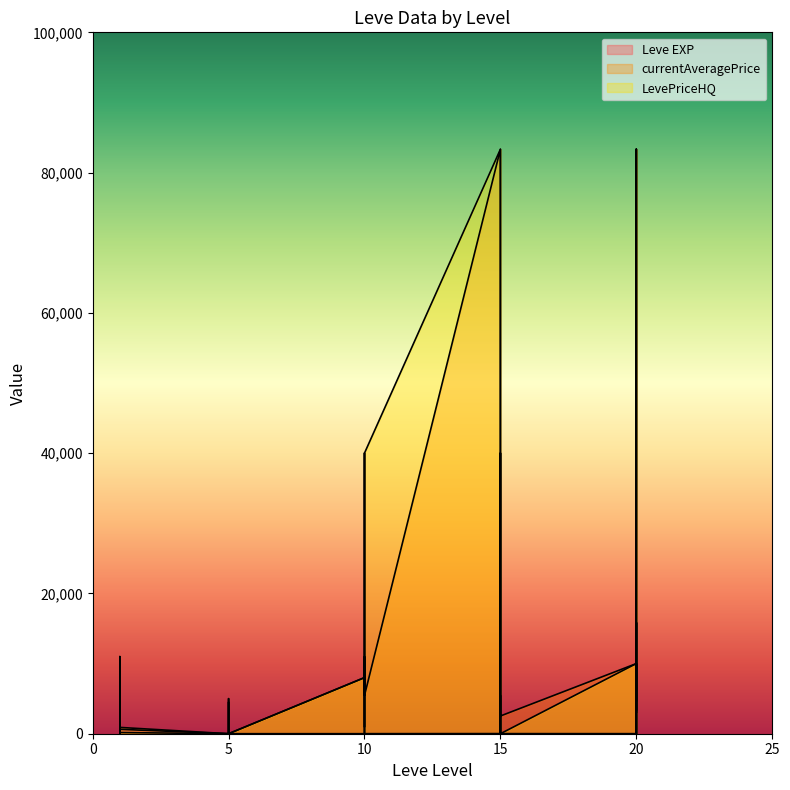

Which series has the largest total across all categories?

LevePriceHQ